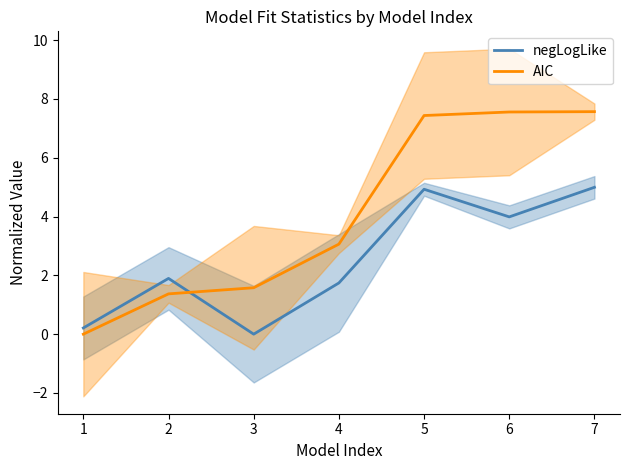

What are all the series names shown in the legend?

negLogLike, AIC